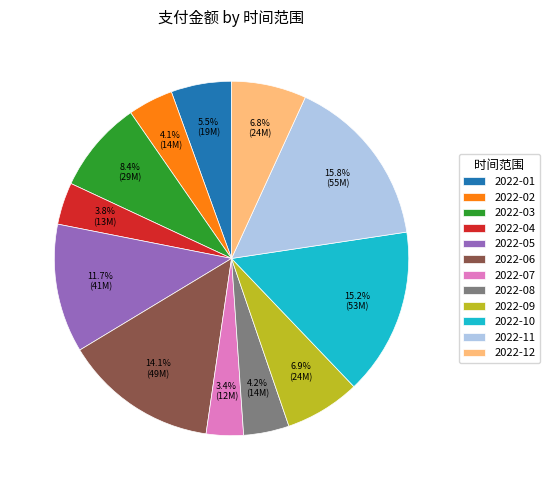

What is the ratio of the value at 2022-07 to the value at 2022-02?

0.8